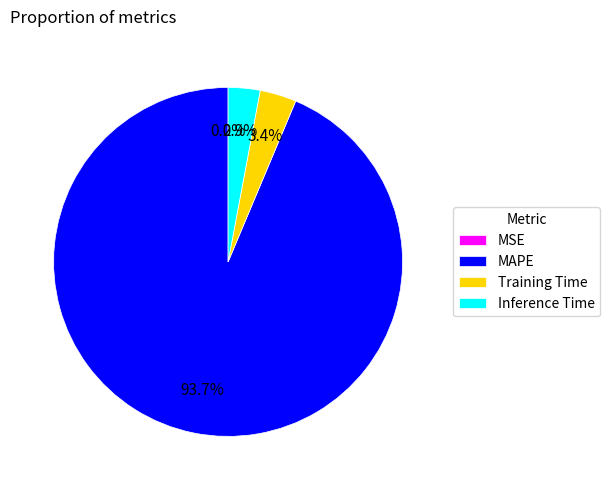

The Training Time slice represents 15% of the pie. True or false?

False